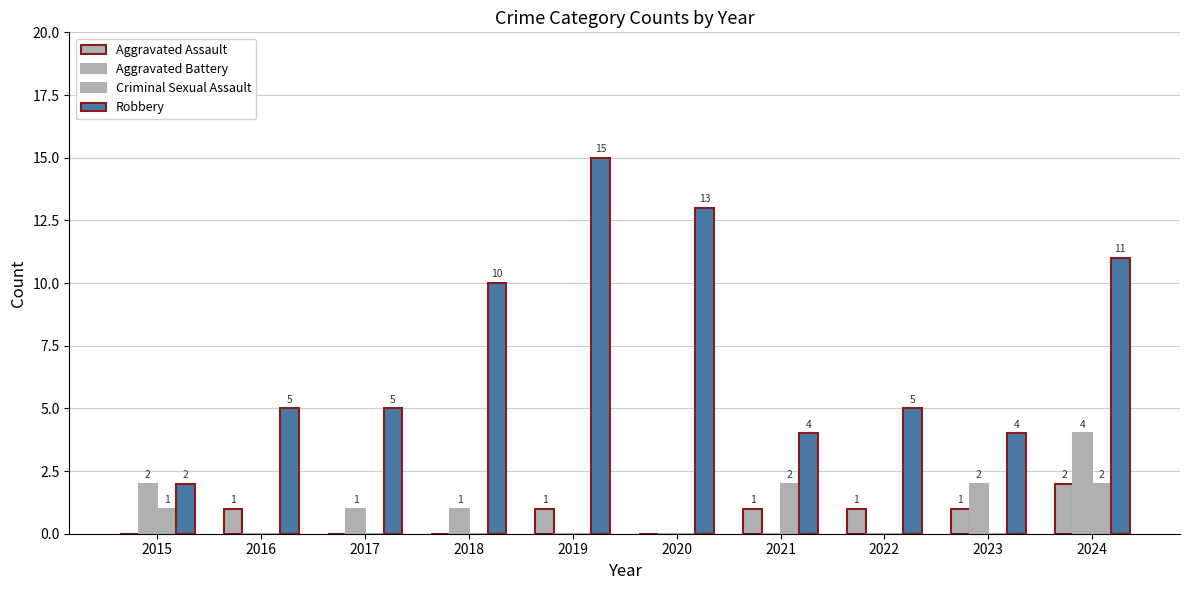

What is the value of the Robbery bar at the 10th from the left?

11